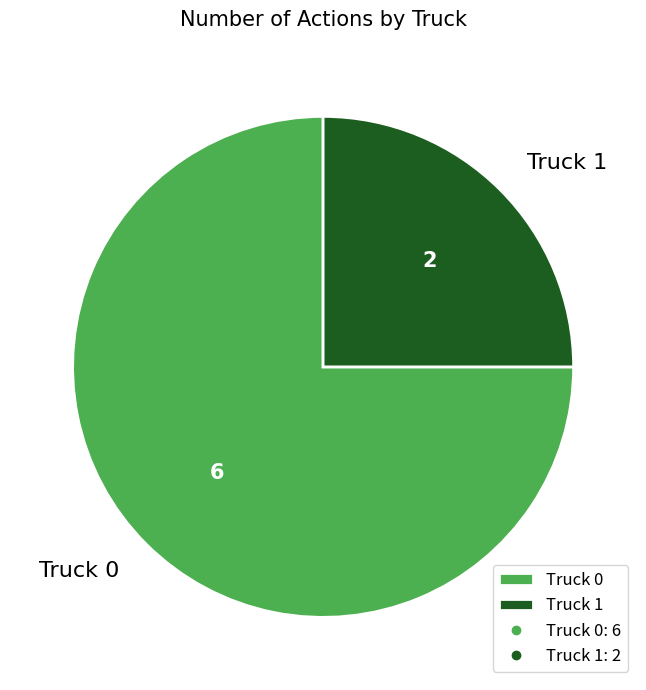

Between Truck 1 and Truck 0, which is larger?

Truck 0